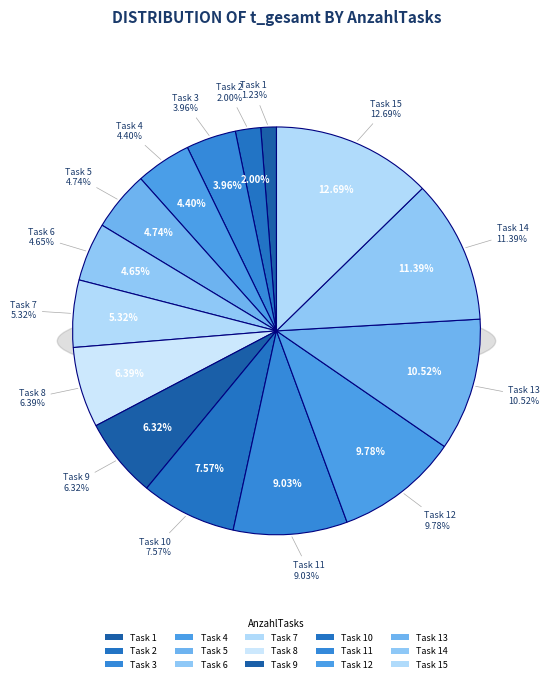

Count the number of slices in the pie.

15